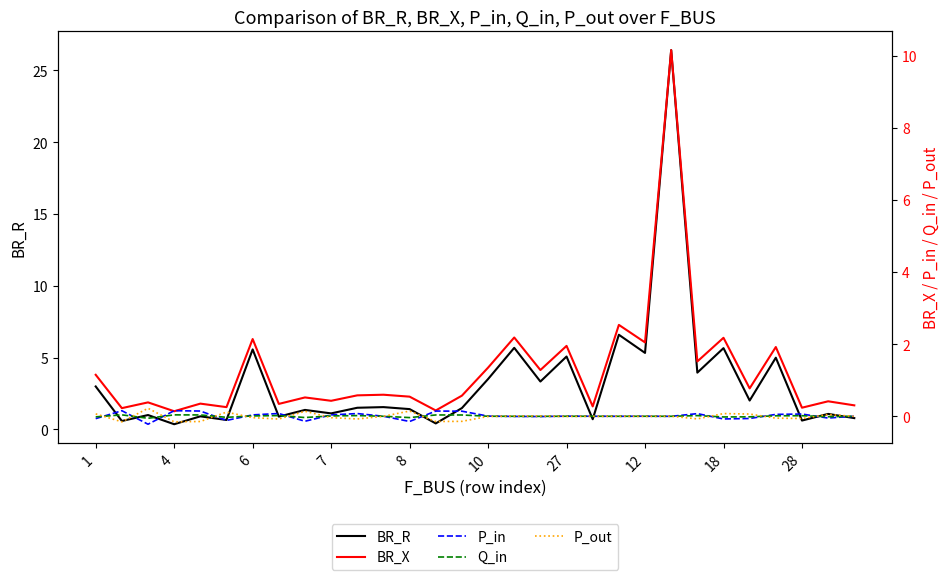

True or false: BR_R and Q_in cross at least once.

False